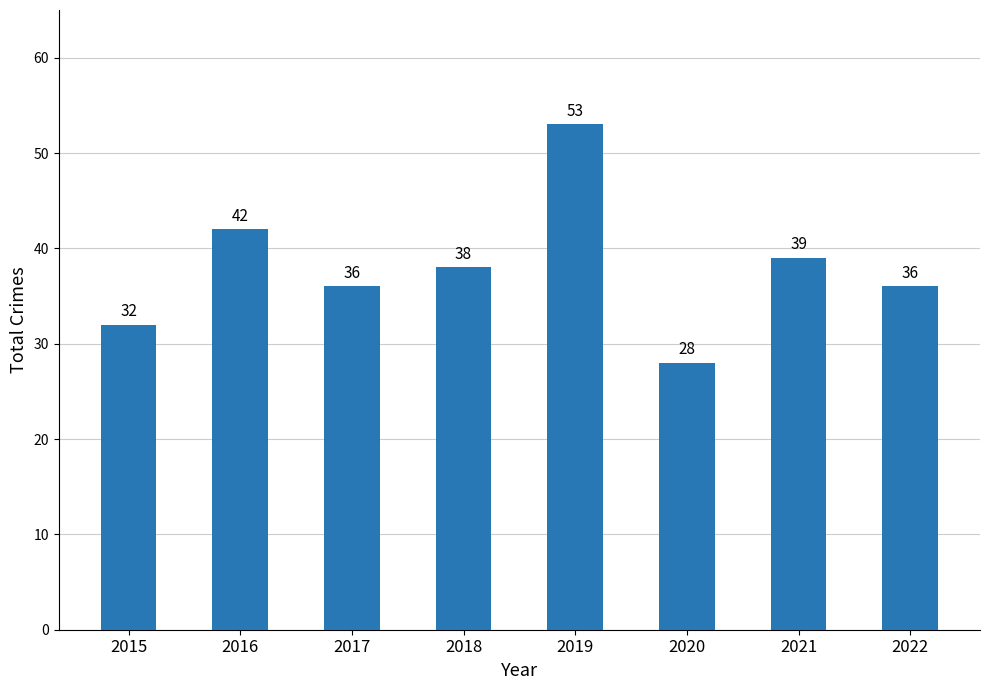

What is the minimum value shown in the chart?

28